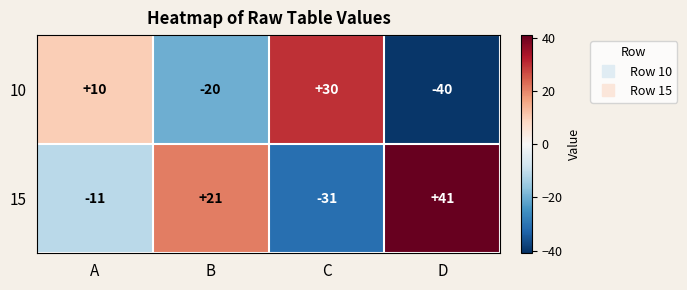

True or false: 15 has a value of 41 at D.

True